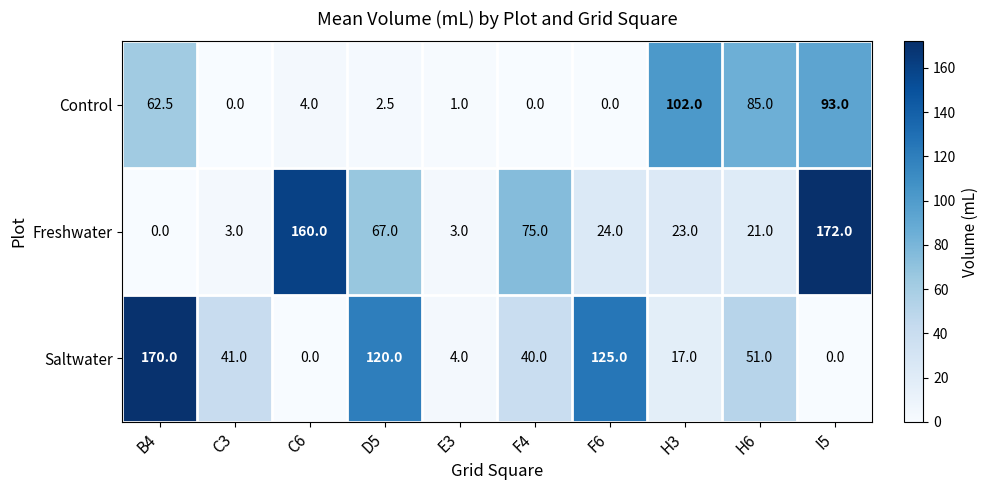

Between C3 and C6, which series saw the biggest shift?

Freshwater